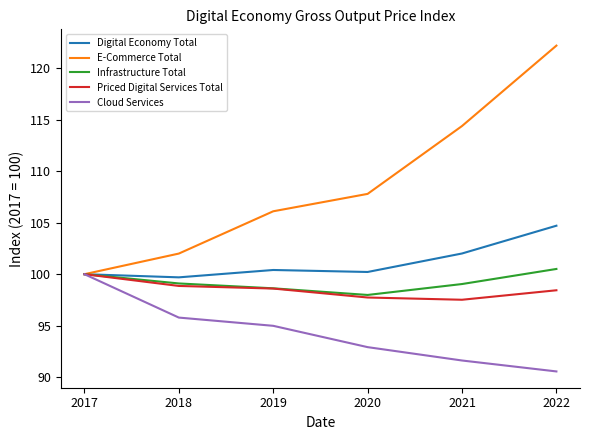

Is the value of Priced Digital Services Total at 2020 greater than the value of Infrastructure Total at 2021?

No